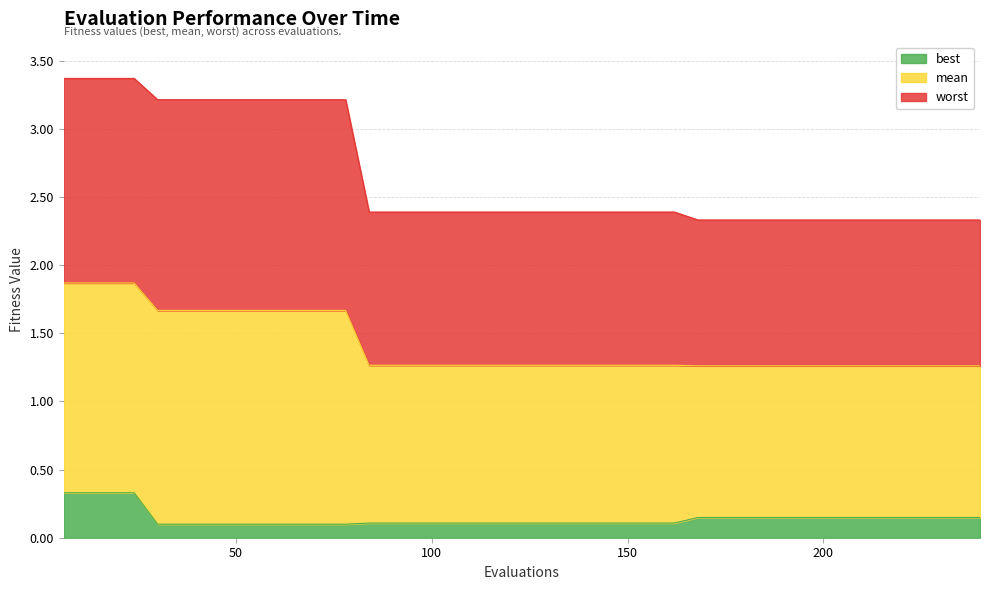

At how many categories does at least one series exceed 2?

40